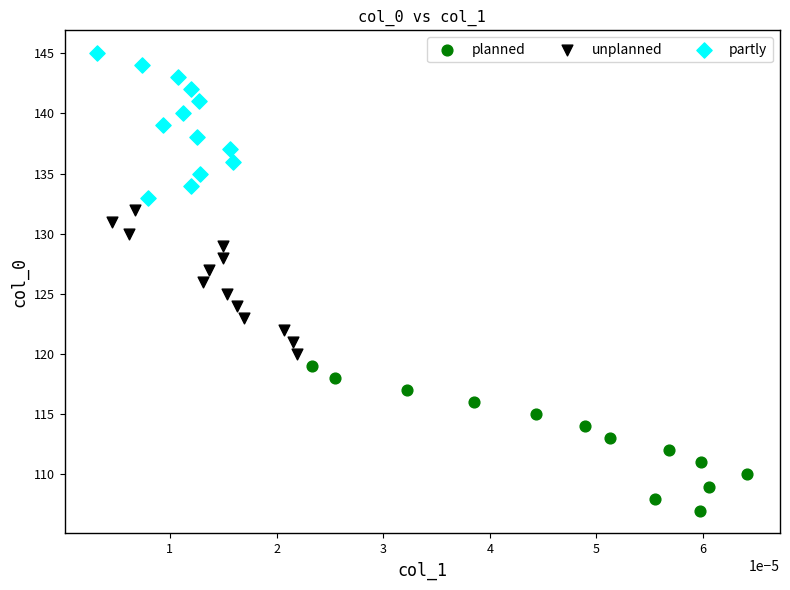

Which series reaches the maximum Y coordinate?

partly